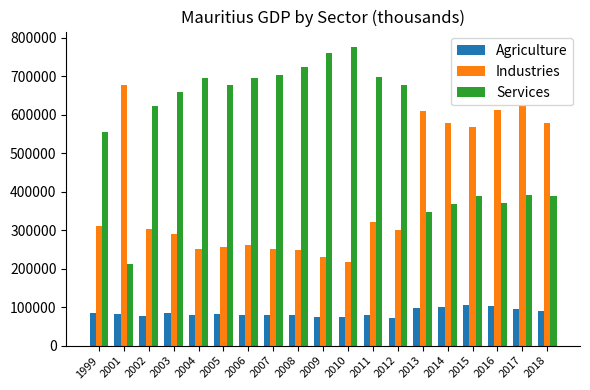

What is the difference between the Services values at 2006 and 2005?

19860.1